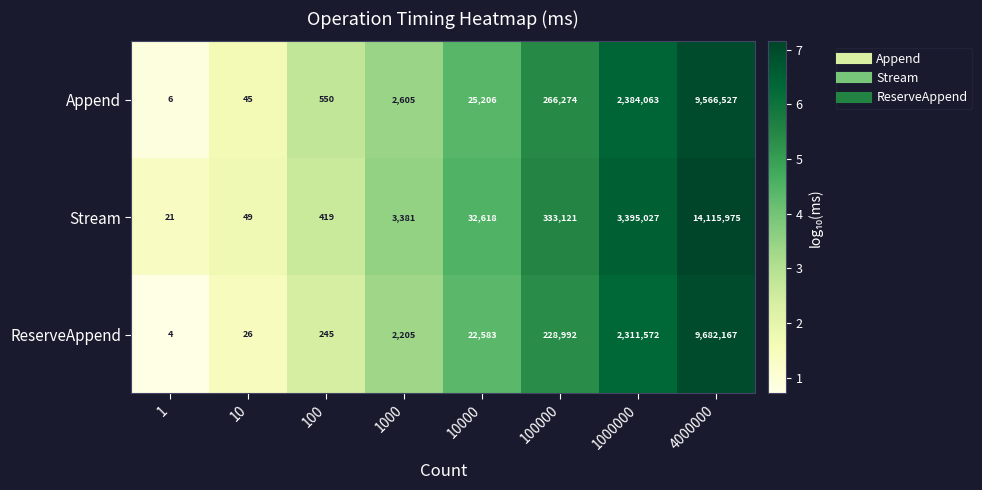

What is the sum of the Stream values at 10000 and 1000000?

3427645